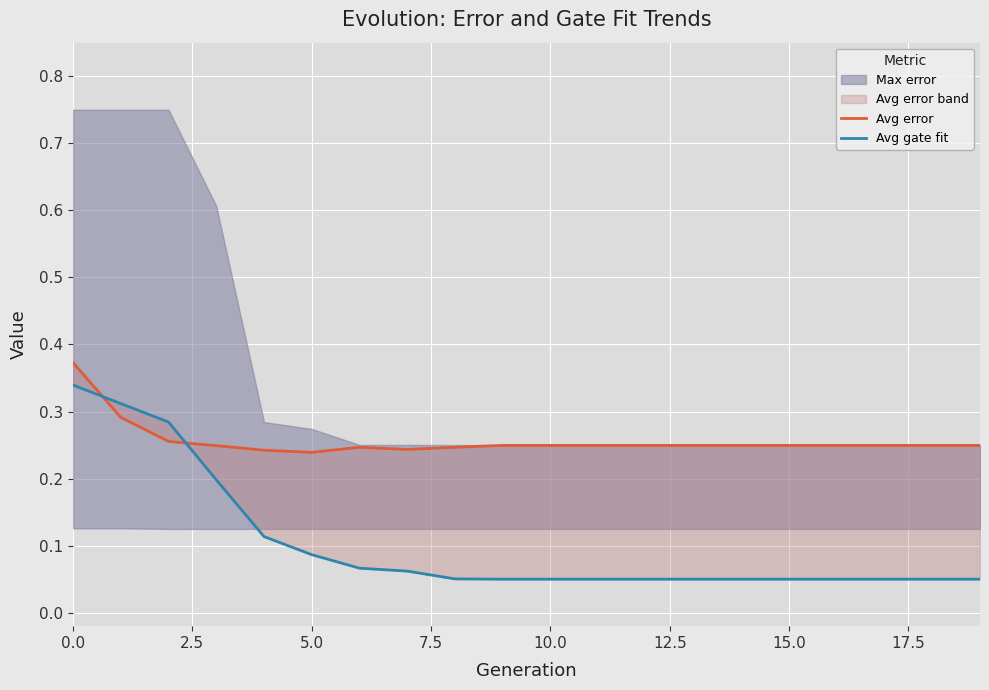

Rank the series by their average value, from highest to lowest.

Avg error, Avg gate fit